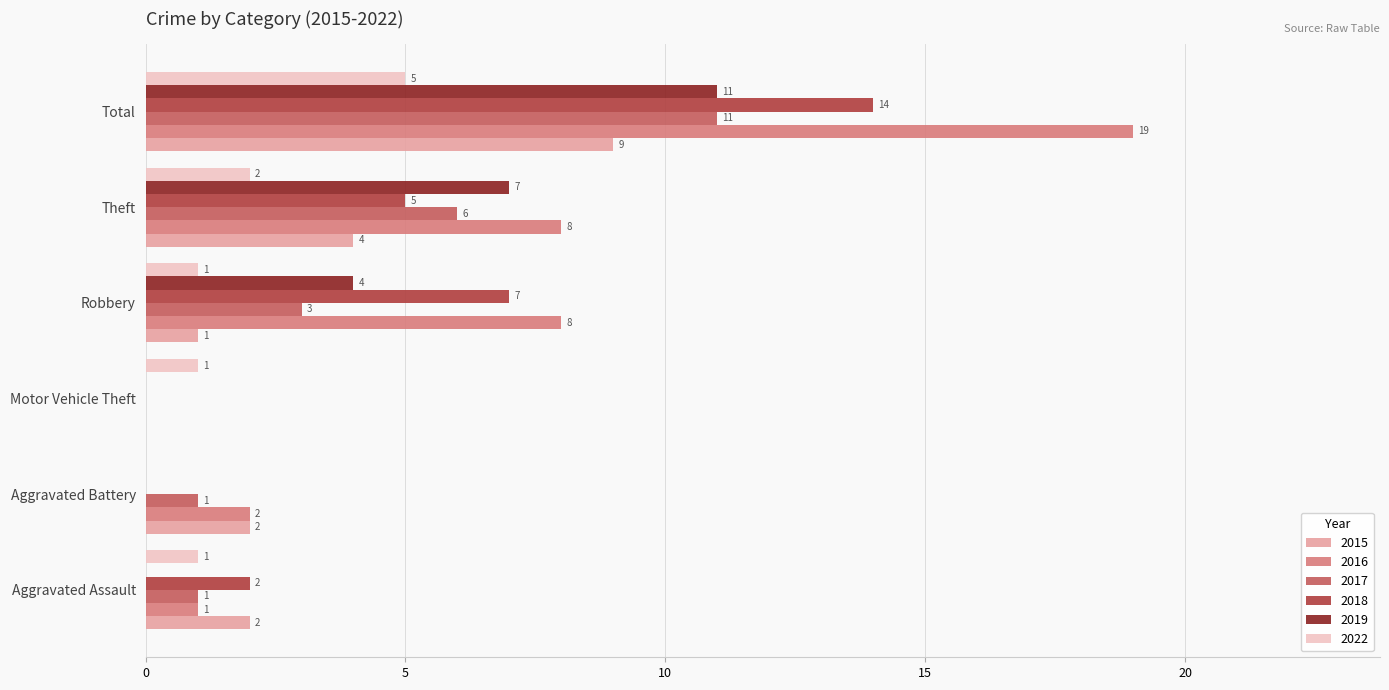

What is the sum of the 2015 values at Theft and Total?

13